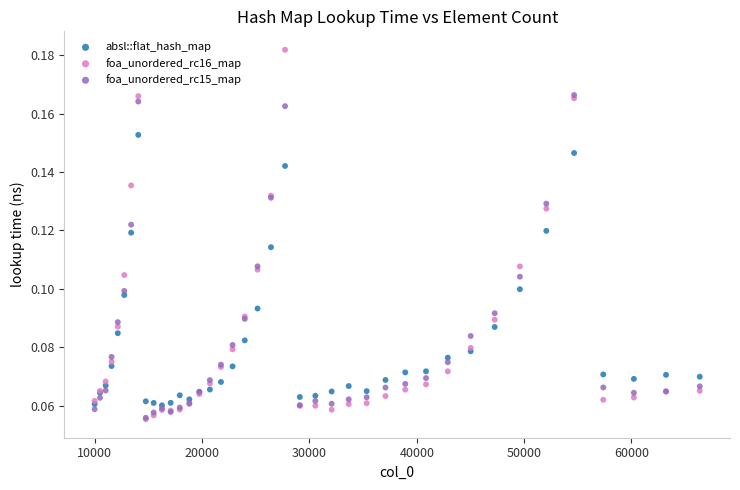

Which series reaches the maximum Y coordinate?

foa_unordered_rc16_map